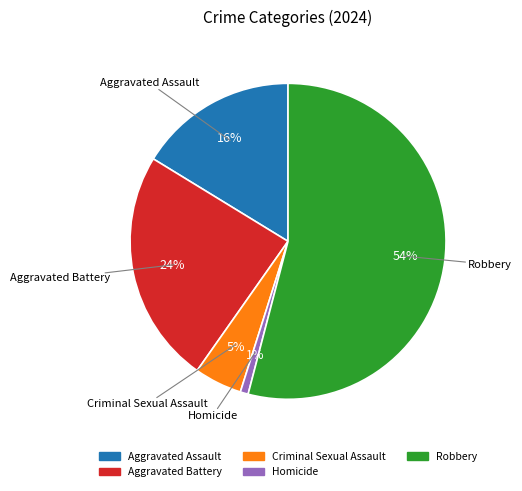

To the nearest percent, what percentage of the pie is Homicide?

1%